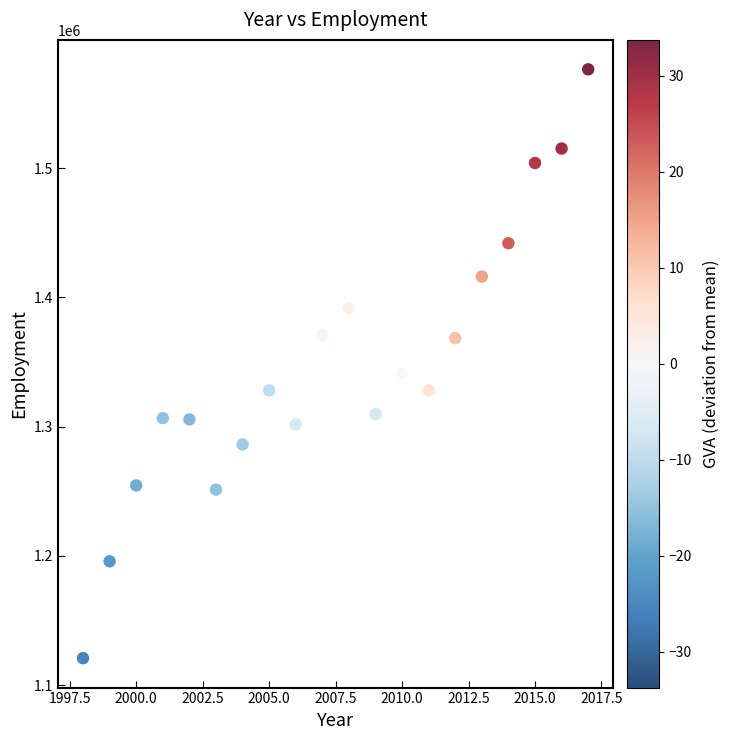

What is the range of Y values (max minus min)?

455599.8